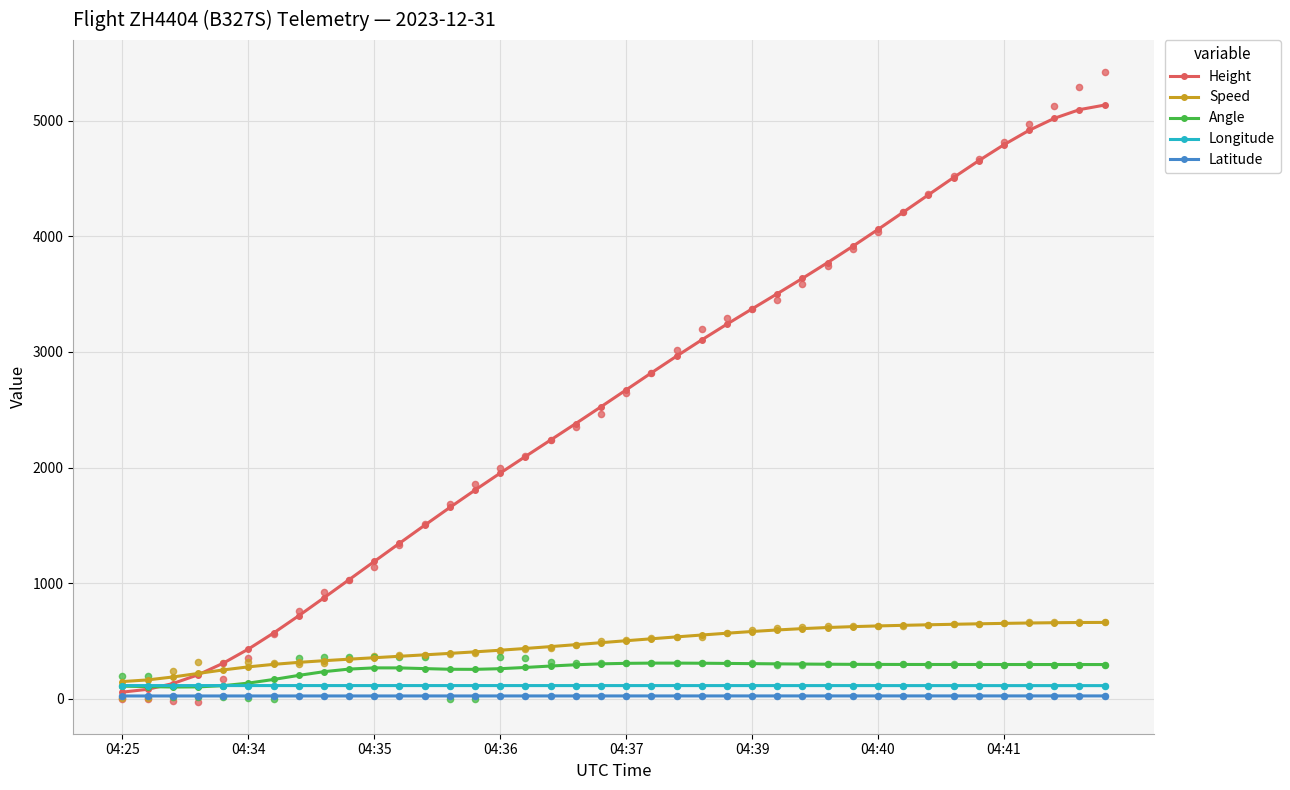

What are all the series names shown in the legend?

Height, Speed, Angle, Longitude, Latitude